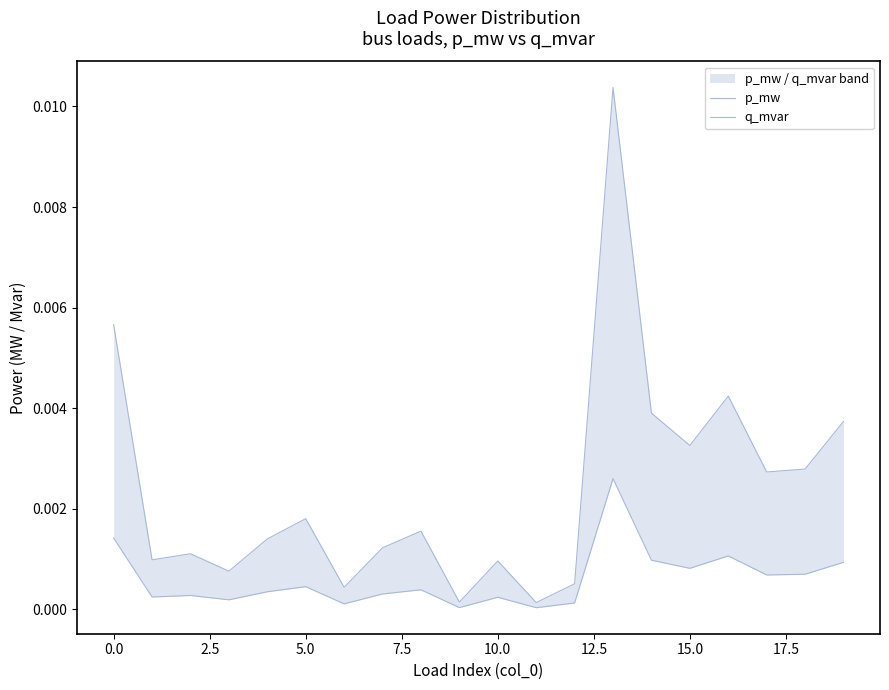

How many interior local valleys does the p_mw series have?

7